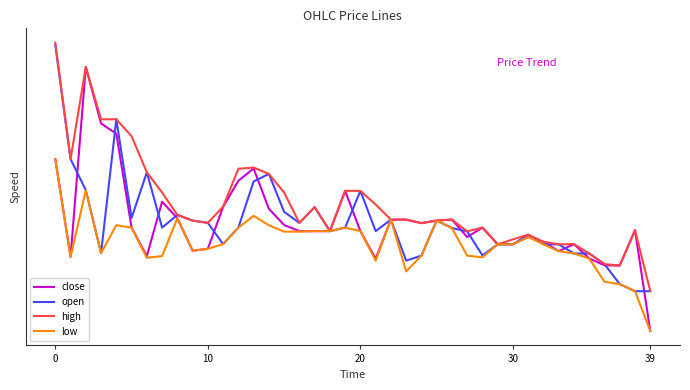

What are all the series names shown in the legend?

close, open, high, low